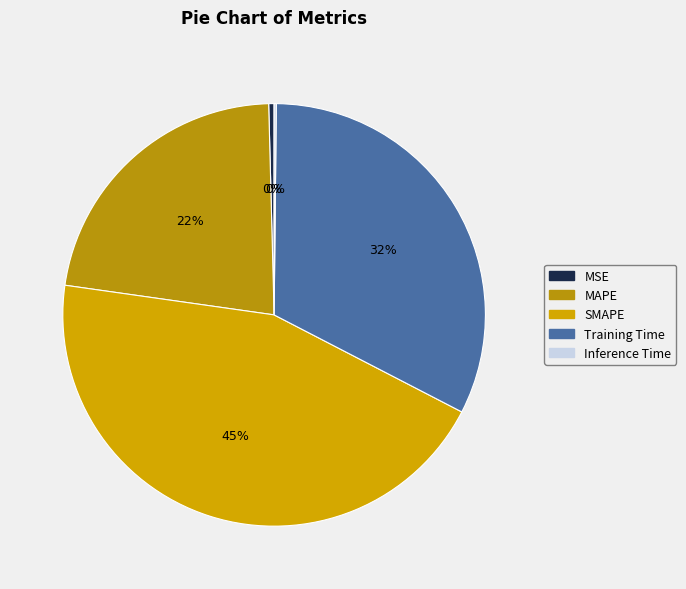

To the nearest percent, what is the combined percentage of Inference Time and MAPE?

23%